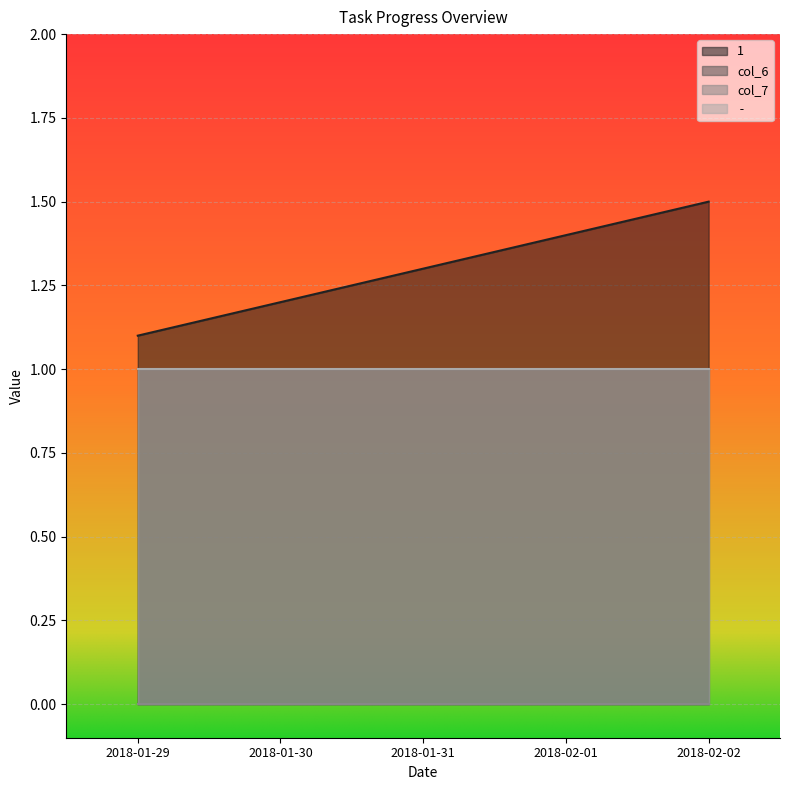

The  -  series shows 1.0 at 2018-01-29. True or false?

True